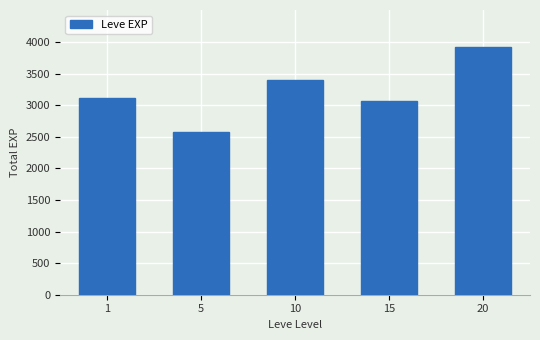

Which category has the highest value across all series?

20